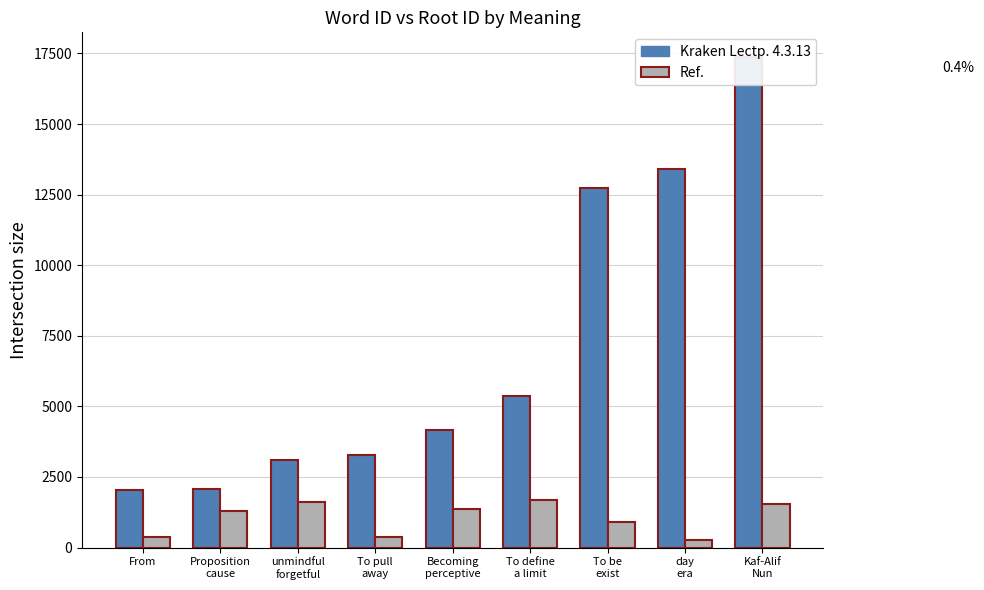

Which series has the largest total across all categories?

wordid